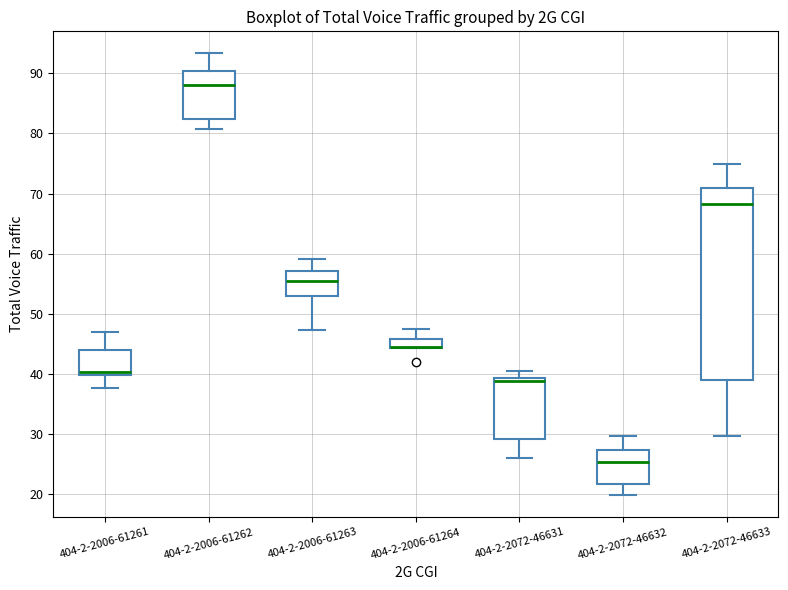

Where does the median line of the box for 404-2-2006-61262 sit on the y-axis? The values are not printed on the chart, so give them approximately, as read against the axis.

88